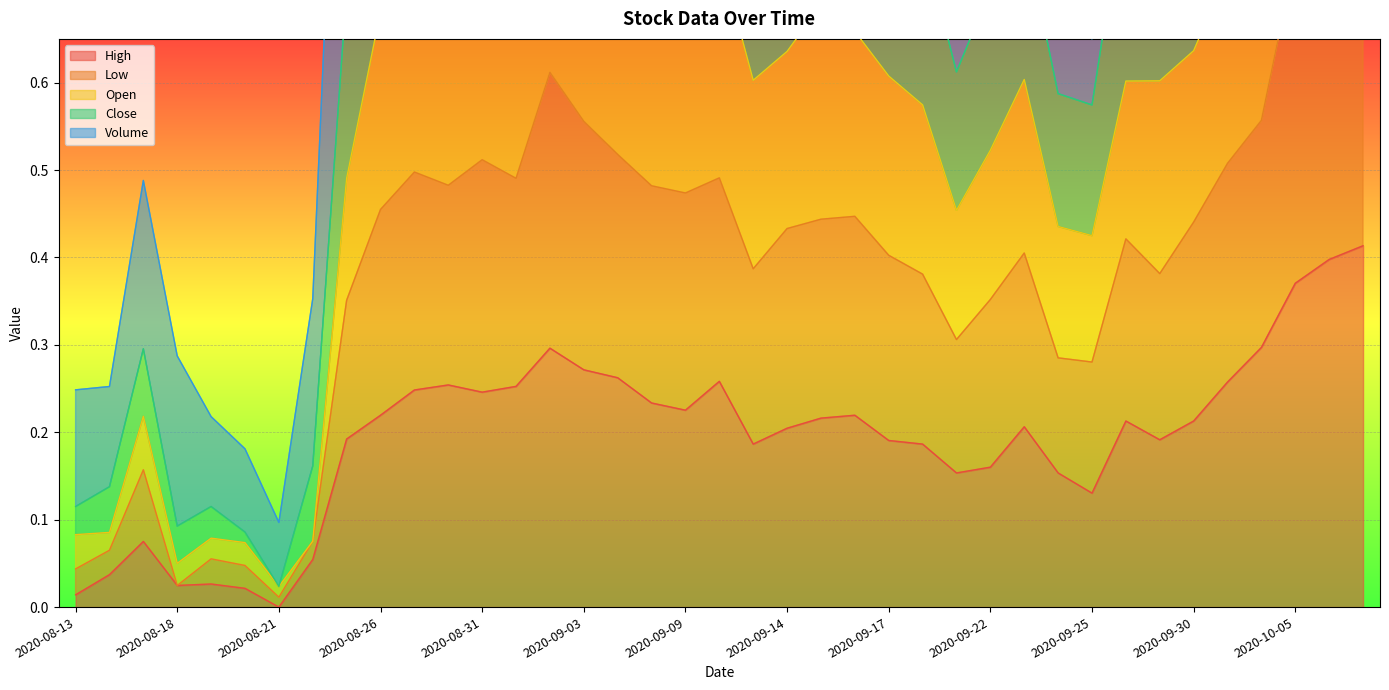

Is the value of Low at 2020-09-16 greater than the value of High at 2020-08-27?

Yes